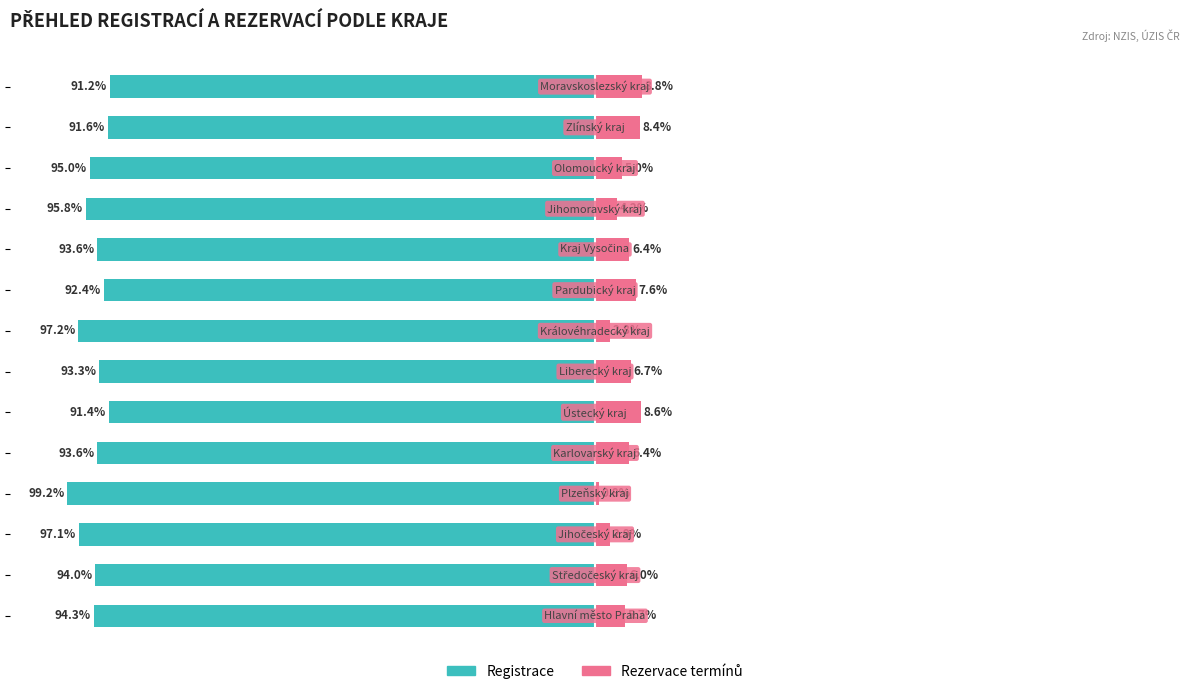

What is the average value of the Rezervace termínů series?

5.7